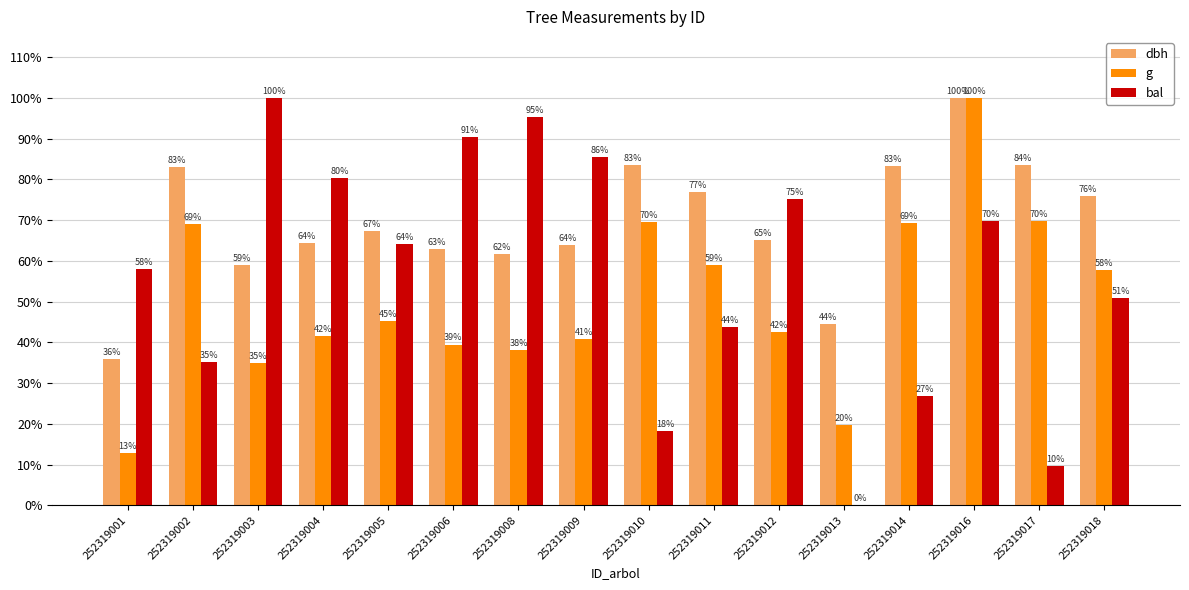

How many groups of bars are there?

16